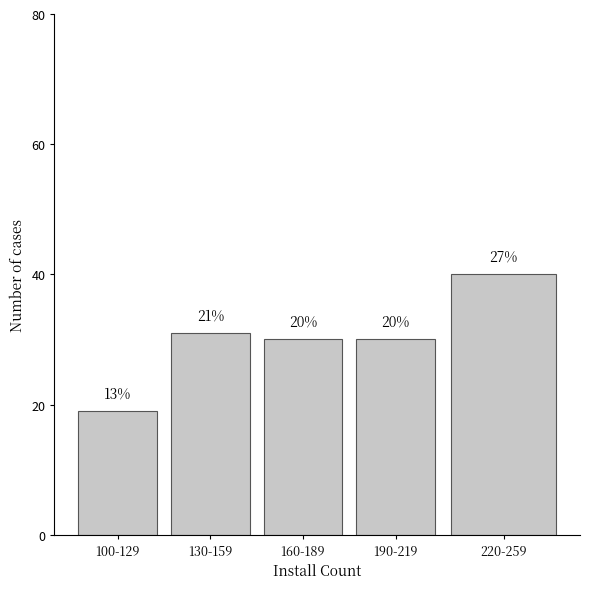

How many bars are there in total?

5